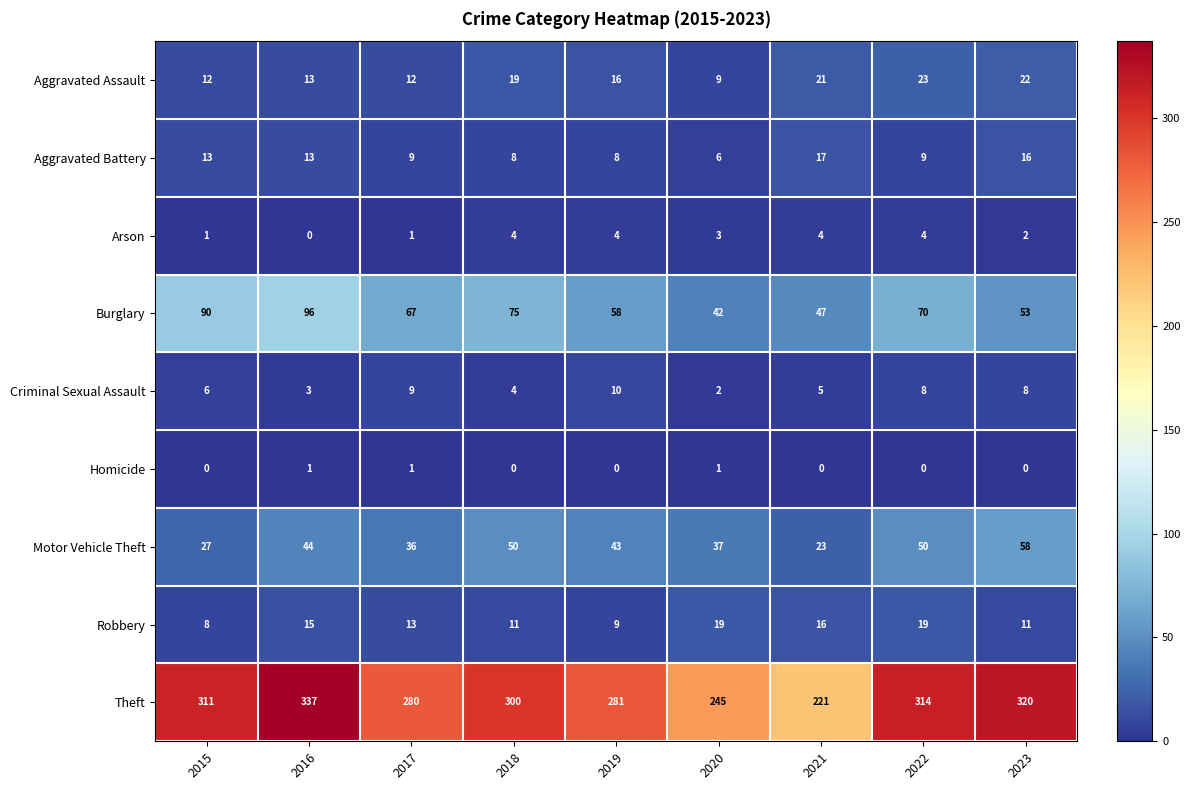

What is the greatest value displayed?

337